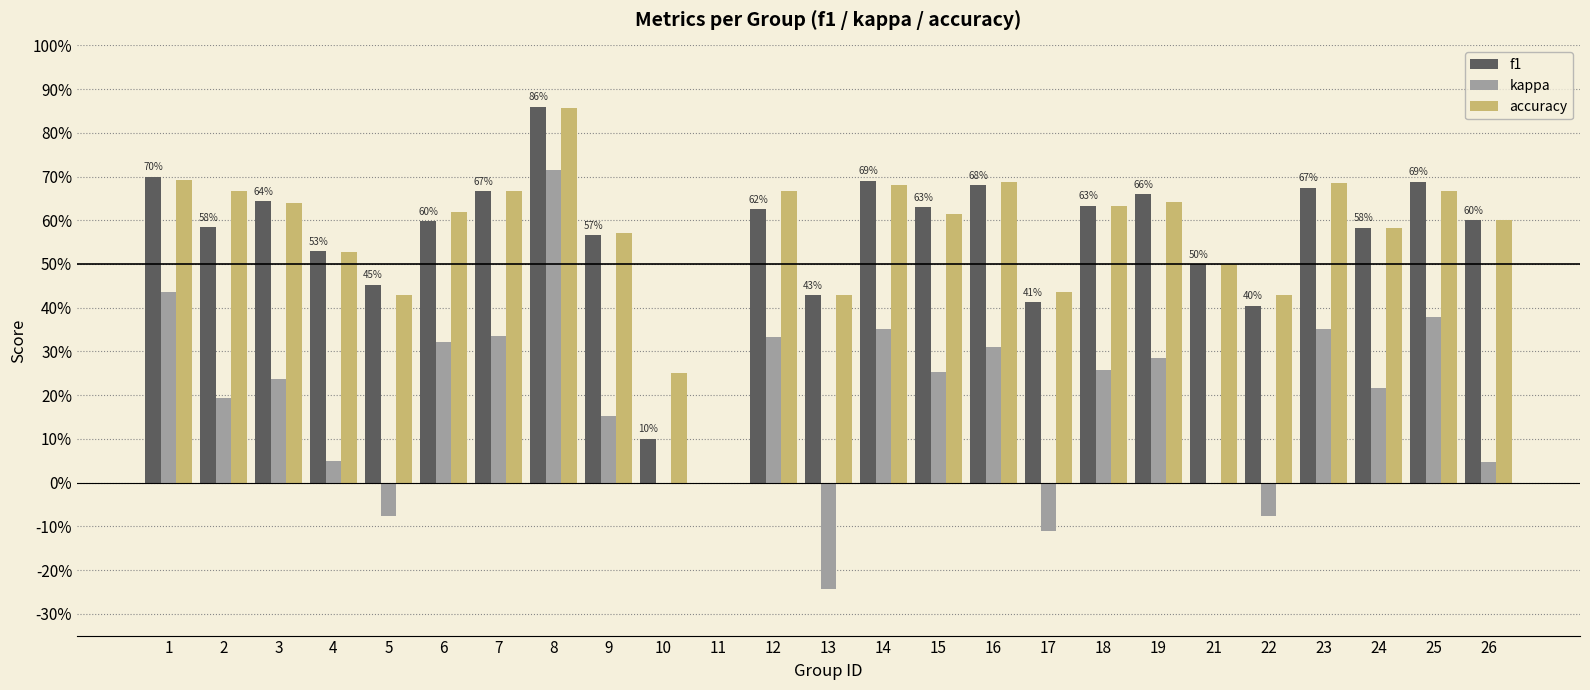

What are all the series names shown in the legend?

f1, kappa, accuracy